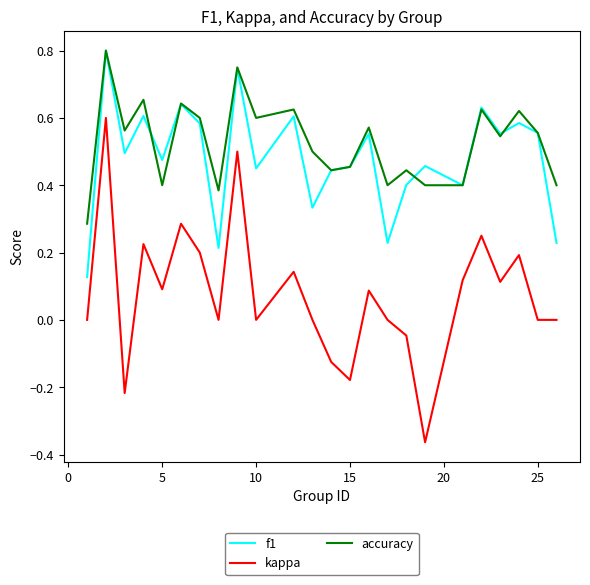

True or false: kappa has more than 2 interior local peaks.

True